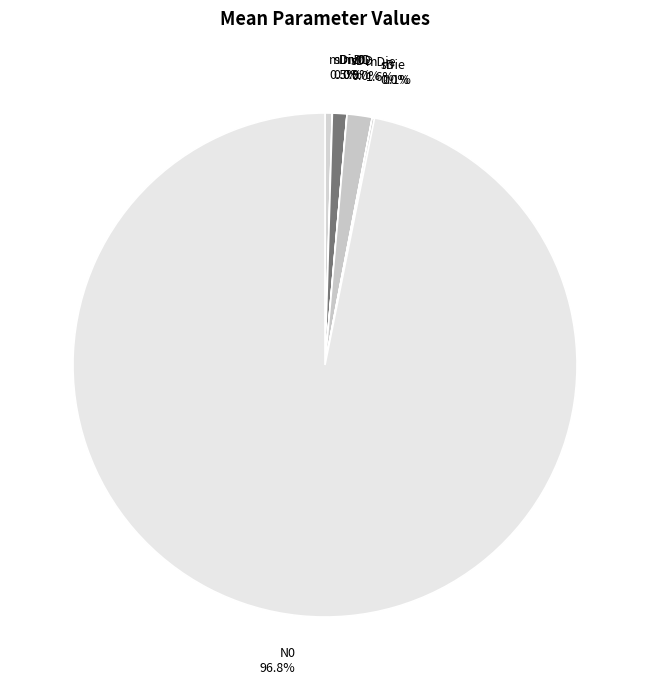

What percentage is NOT represented by mDiv0 0.5%?

99.5%